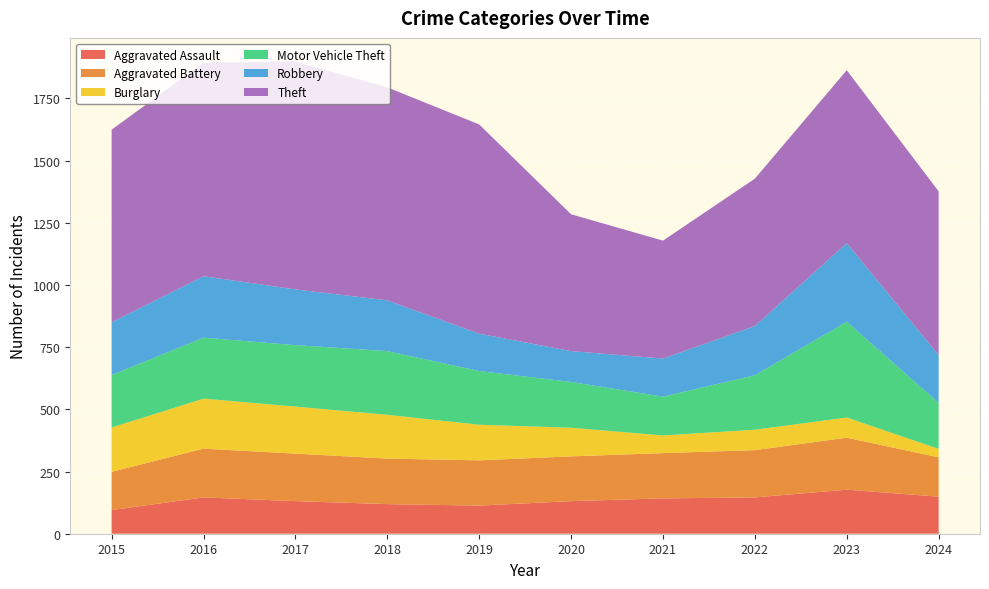

Reading left to right, transcribe all the data shown in this chart.

Aggravated Assault: 2015=95	2016=146	2017=131	2018=119	2019=113	2020=131	2021=142	2022=146	2023=177	2024=149
Aggravated Battery: 2015=154	2016=196	2017=191	2018=183	2019=182	2020=180	2021=182	2022=190	2023=209	2024=158
Burglary: 2015=178	2016=201	2017=189	2018=176	2019=143	2020=115	2021=71	2022=82	2023=81	2024=34
Motor Vehicle Theft: 2015=211	2016=245	2017=247	2018=256	2019=216	2020=184	2021=156	2022=219	2023=385	2024=185
Robbery: 2015=212	2016=247	2017=224	2018=204	2019=150	2020=124	2021=153	2022=198	2023=316	2024=192
Theft: 2015=774	2016=858	2017=916	2018=856	2019=841	2020=550	2021=474	2022=592	2023=695	2024=658